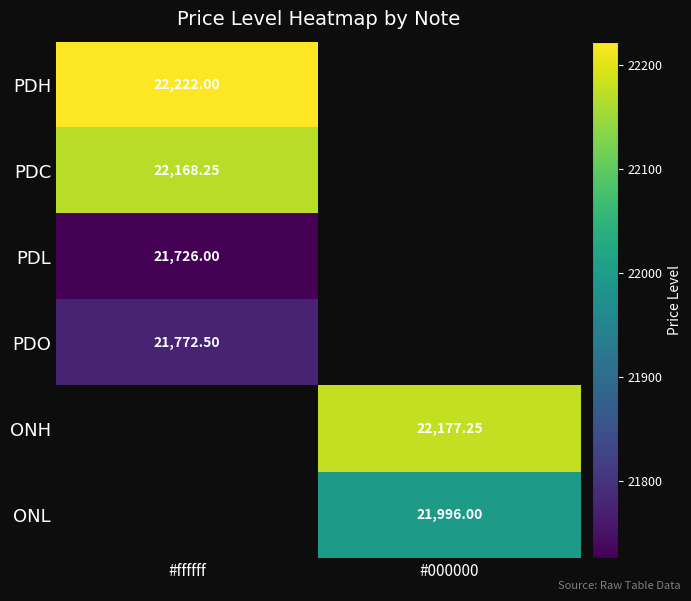

How many values in PDC are above zero?

1